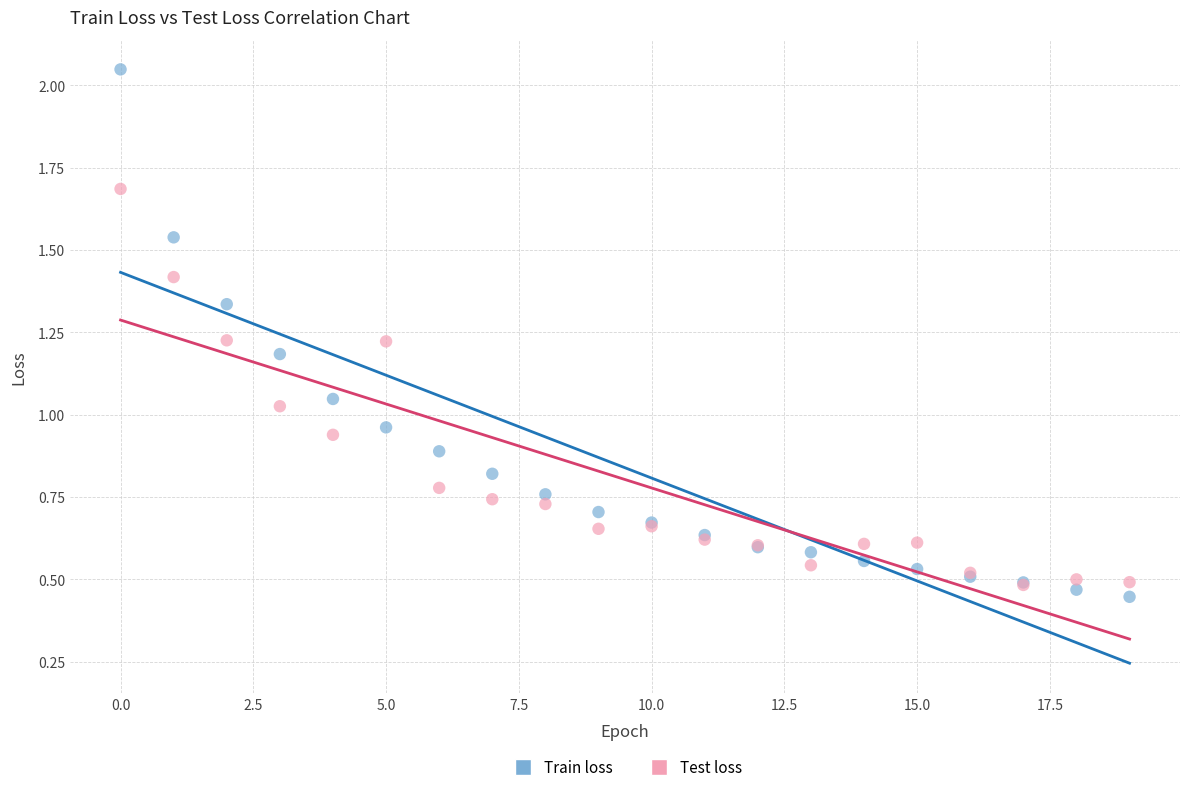

What are all the series names shown in the legend?

Train loss, Test loss